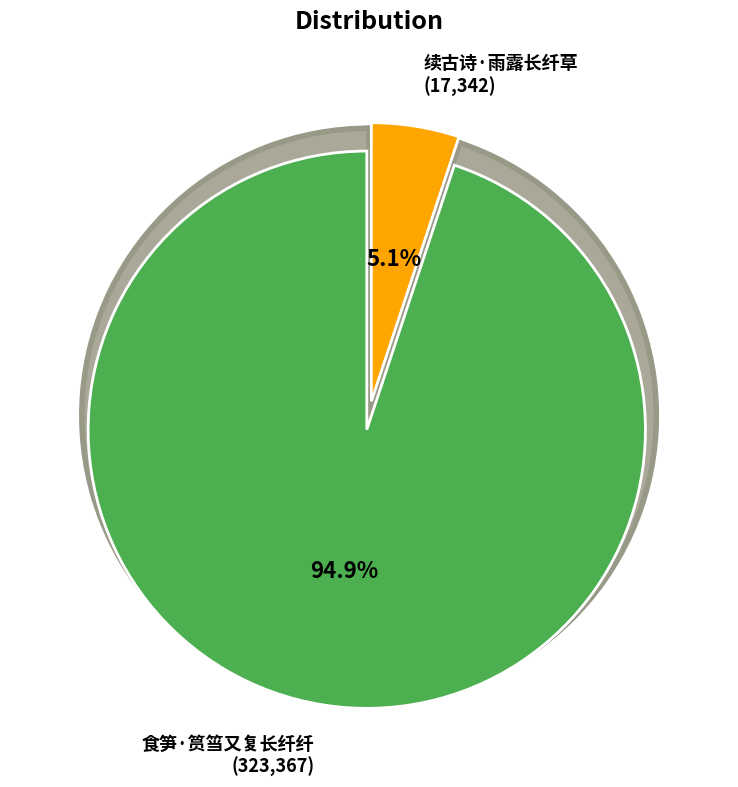

Combined, what portion of the pie is 续古诗·雨露长纤草 and 食笋·筼筜又复长纤纤?

100.0%